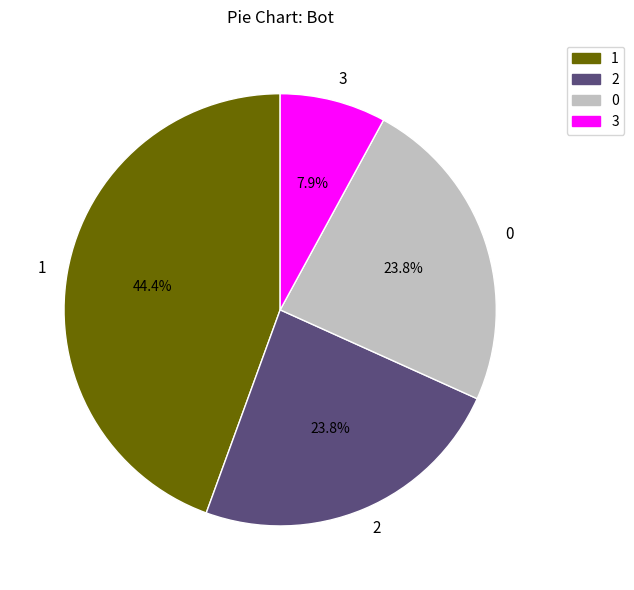

To the nearest percent, what percentage of the pie is 1?

44%